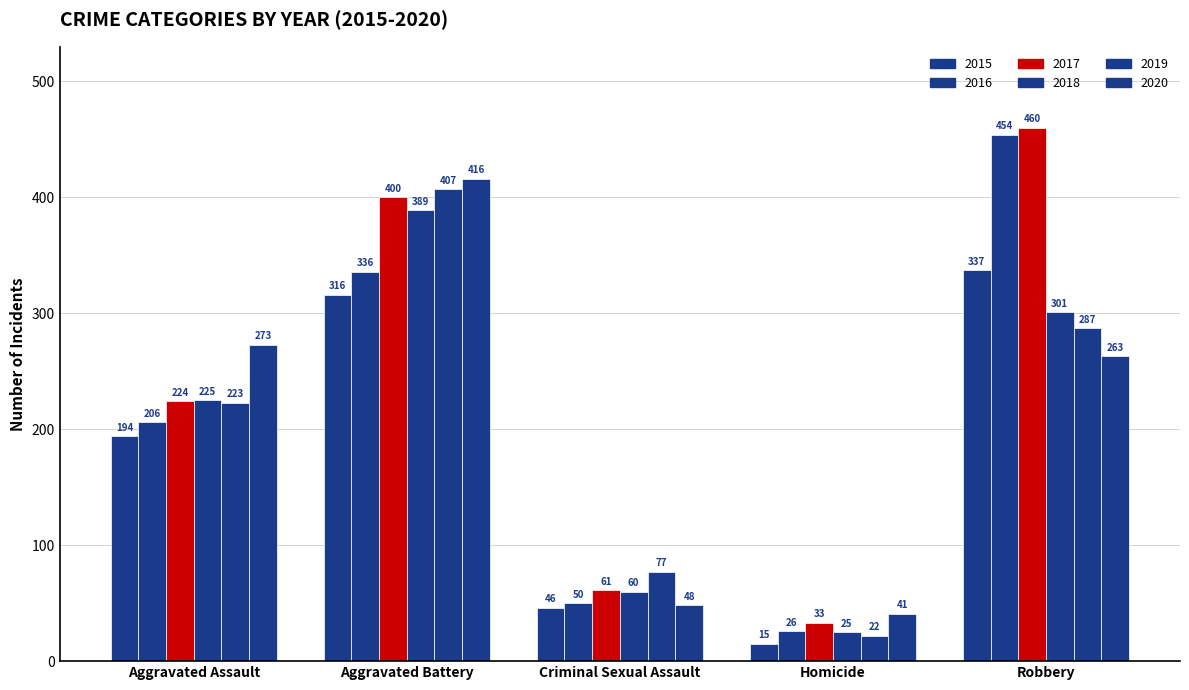

How many series are shown in this chart?

6